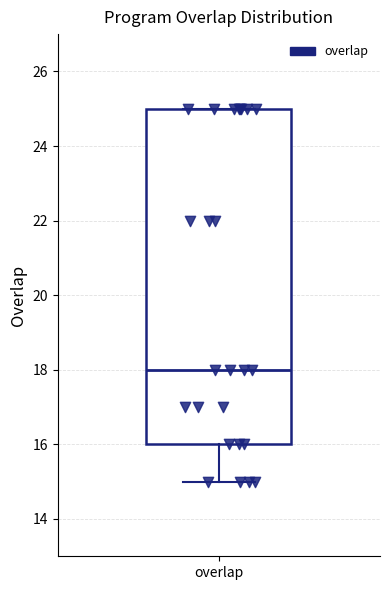

Read this box plot against the y-axis: the position of the median line, the range covered by the box, and the ends of both whiskers. The values are not printed on the chart, so give them approximately, as read against the axis.

median 18, box 16 to 25, whiskers 15 to 25